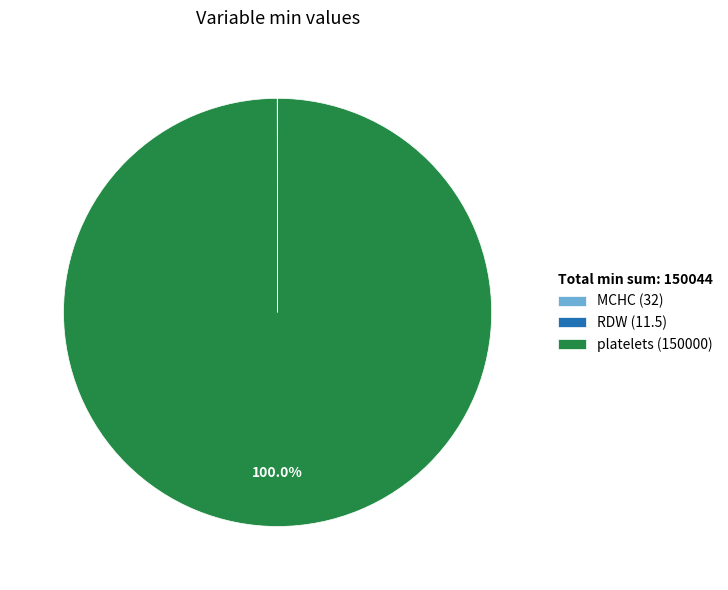

Is there a majority slice in this chart?

Yes